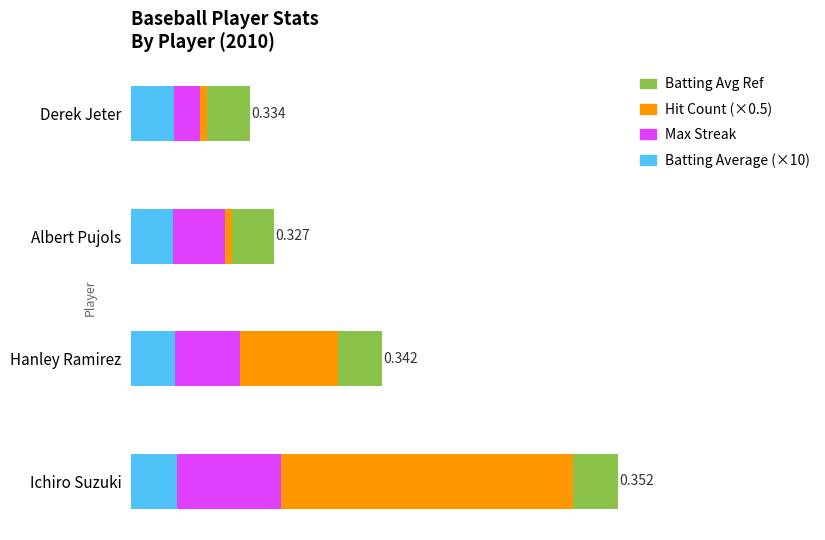

What are all the series names shown in the legend?

Batting Avg Ref, Hit Count (×0.5), Max Streak, Batting Average (×10)